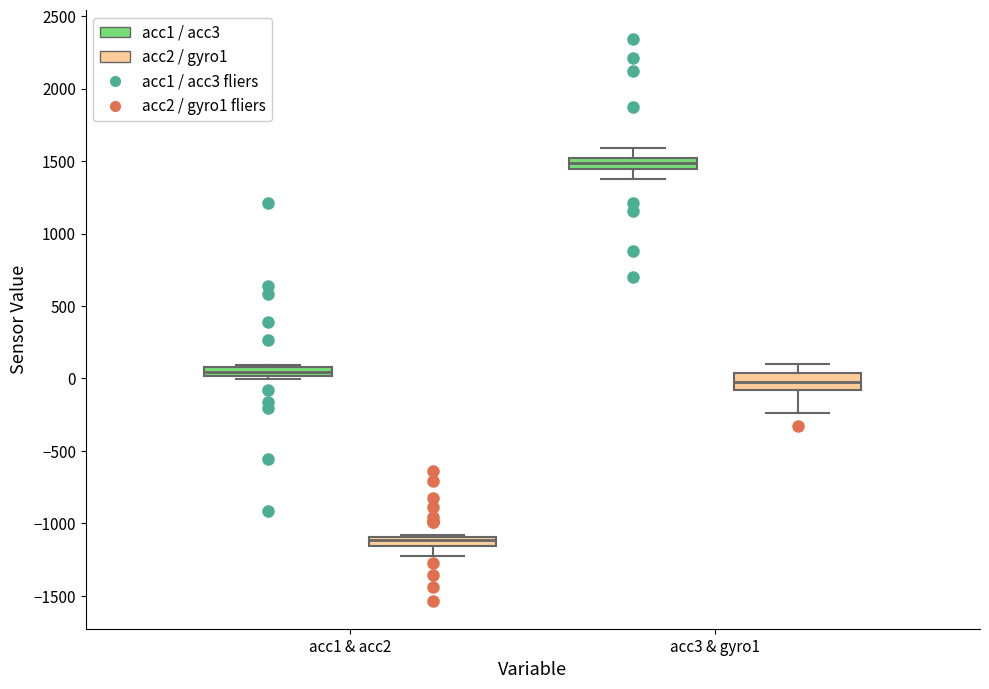

Which box's median line is the highest?

acc3 & gyro1 (acc1 / acc3)